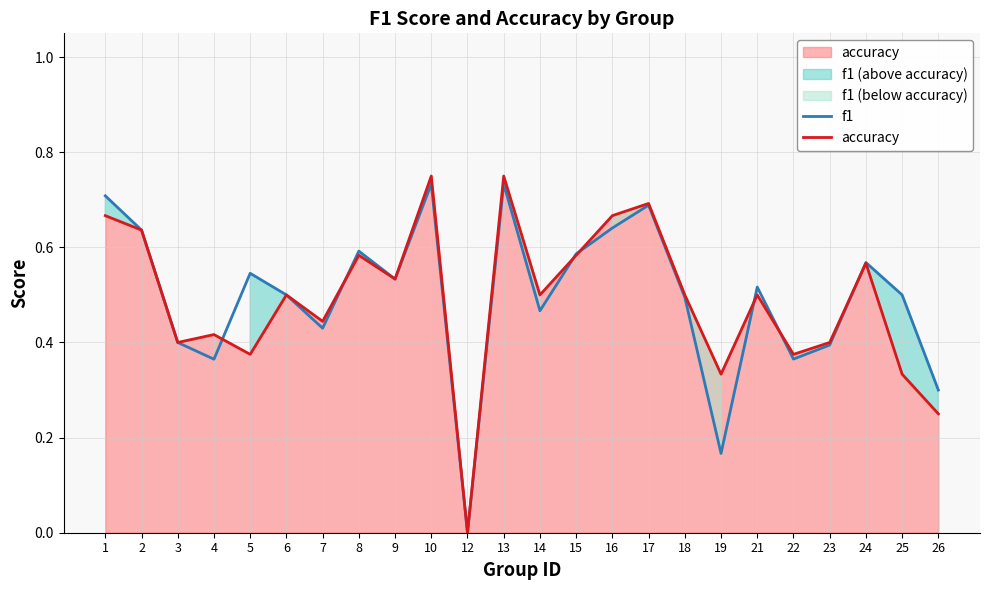

How many positive values does the f1 series have?

23